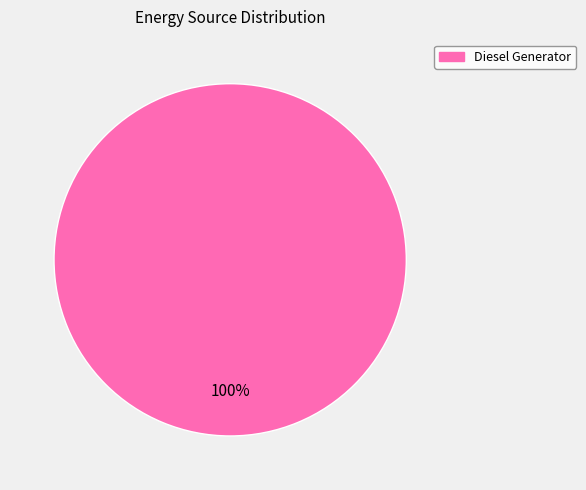

Does any single category account for the majority?

Yes